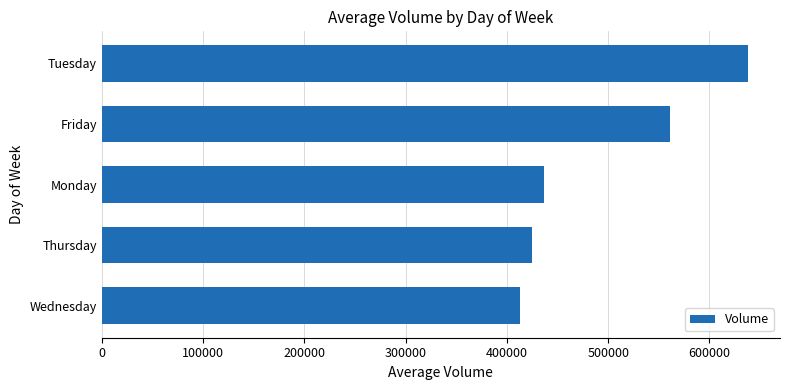

Does the chart contain any negative values?

No